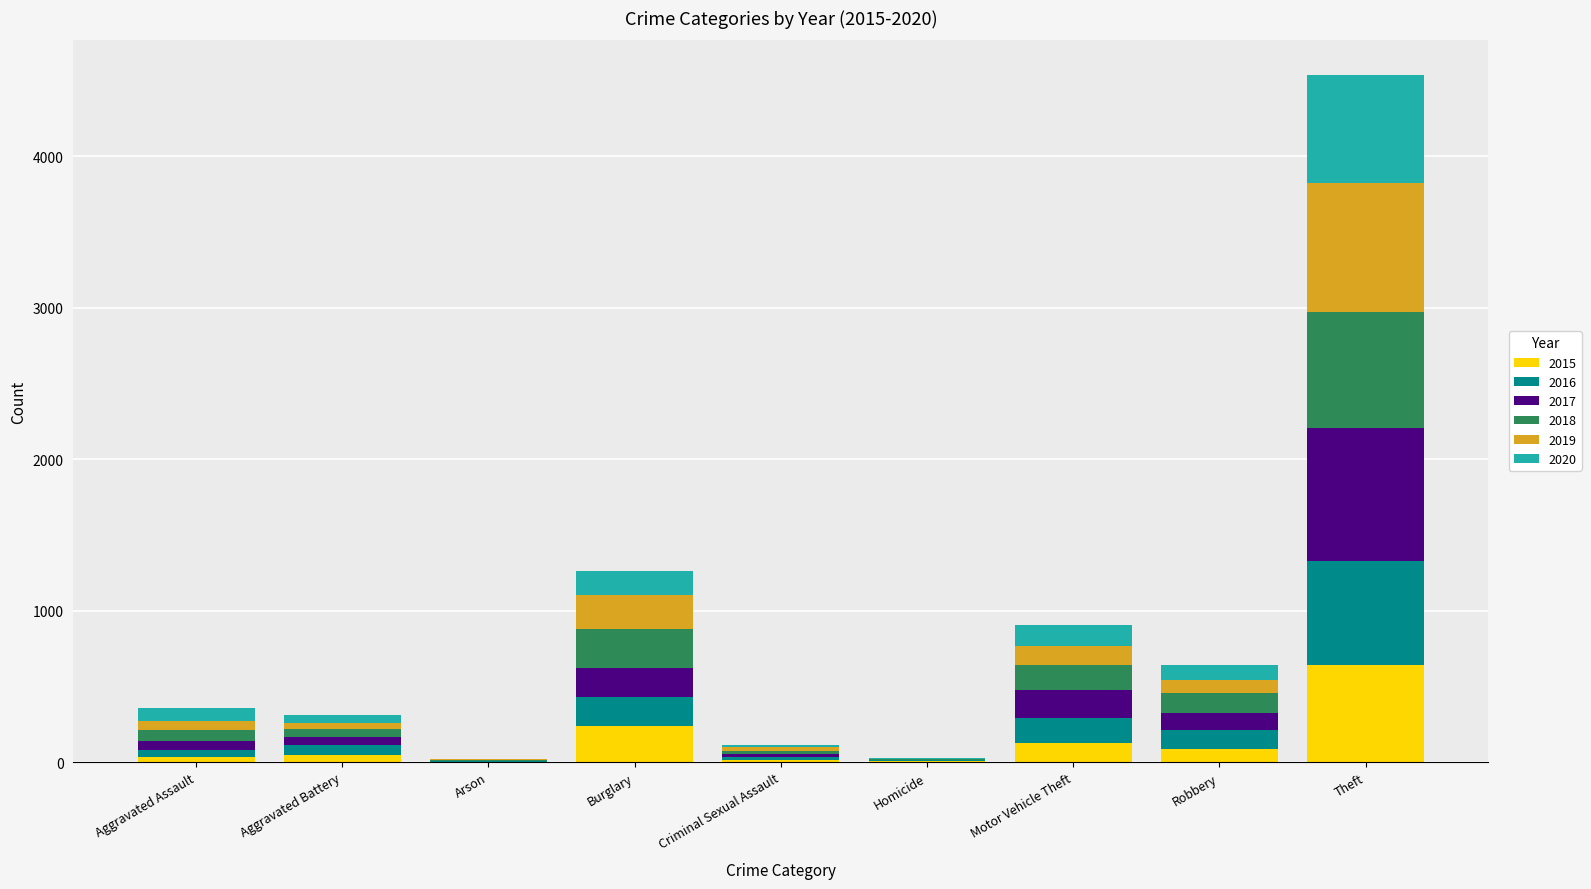

At which category is the sum across all series the highest?

Theft